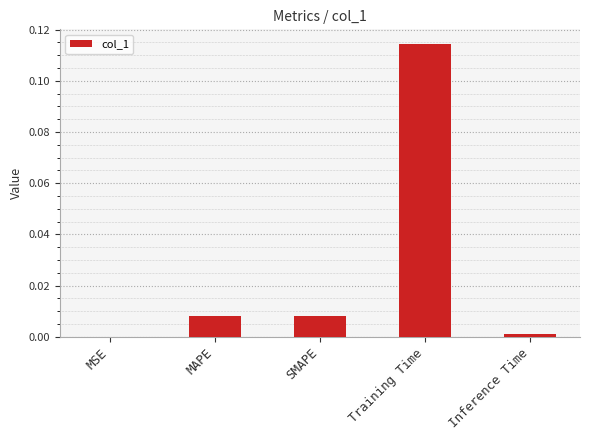

Count the number of categories in the chart.

5